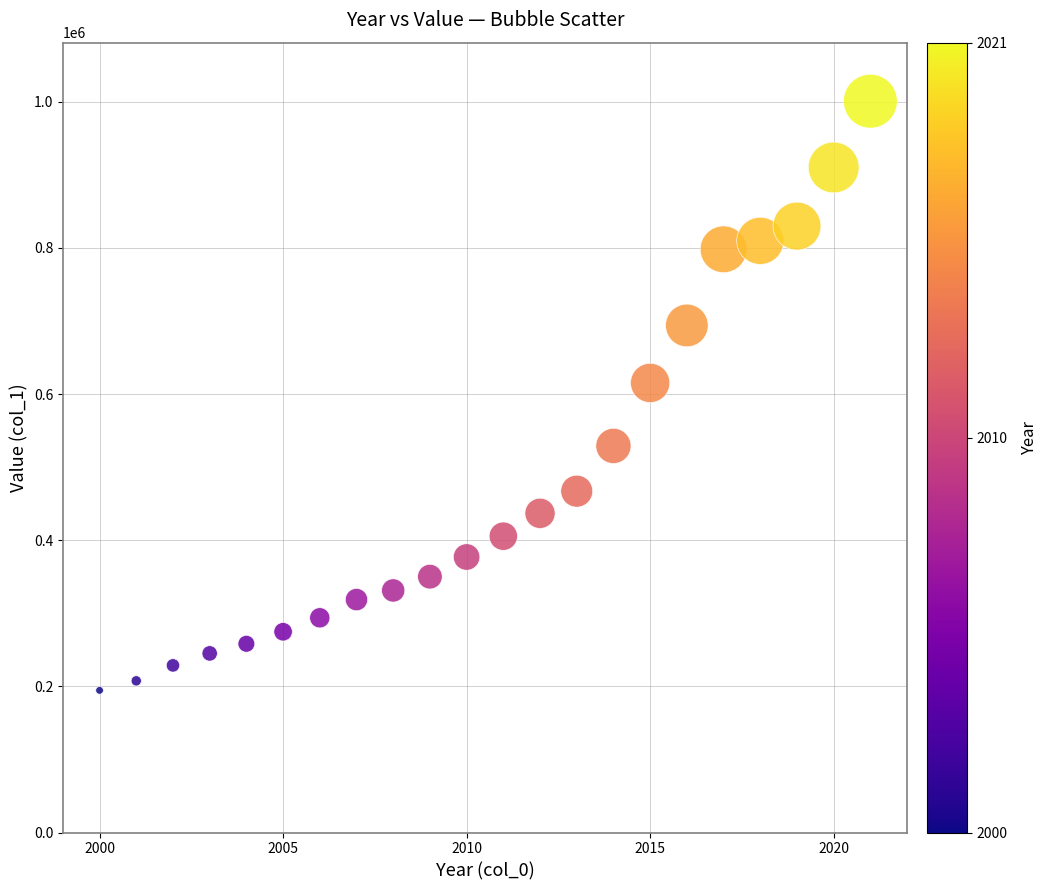

What is the range of Y values (max minus min)?

806340